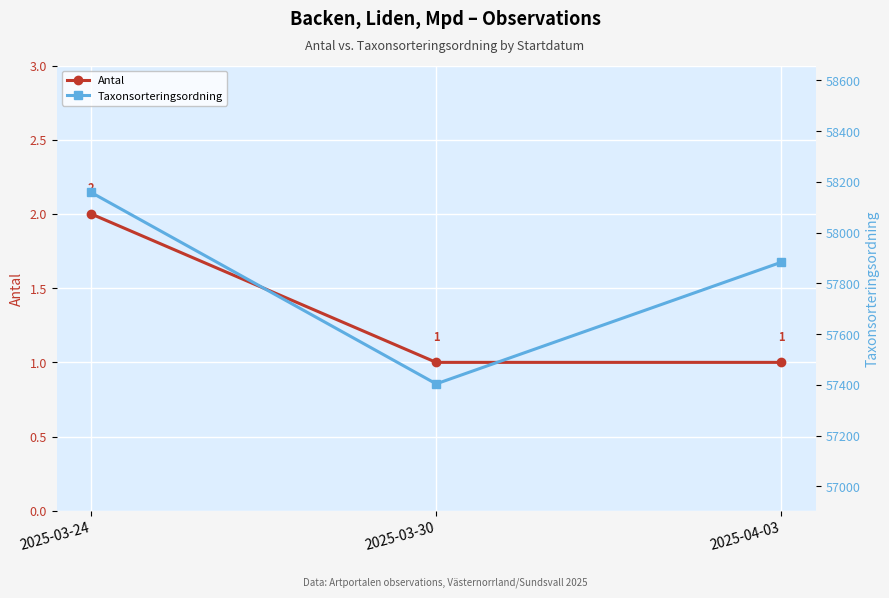

Which series has the widest spread of values?

Taxonsorteringsordning